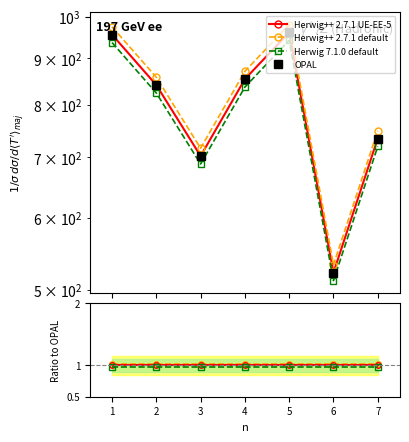

Where is Herwig 7.1.0 default nearest to the value 0?

1